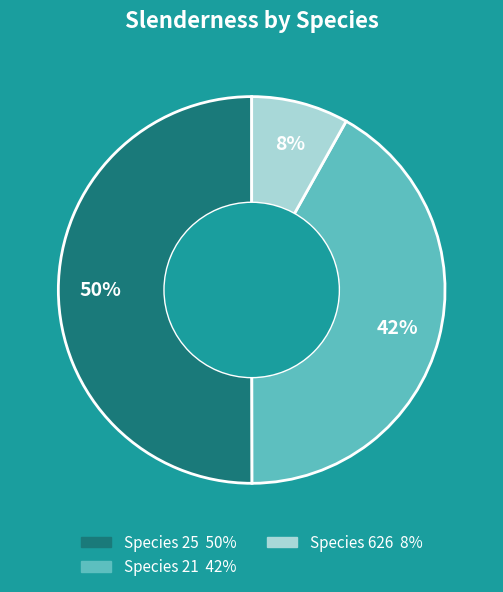

To the nearest percent, what is the difference between the largest and smallest slice percentages?

42%